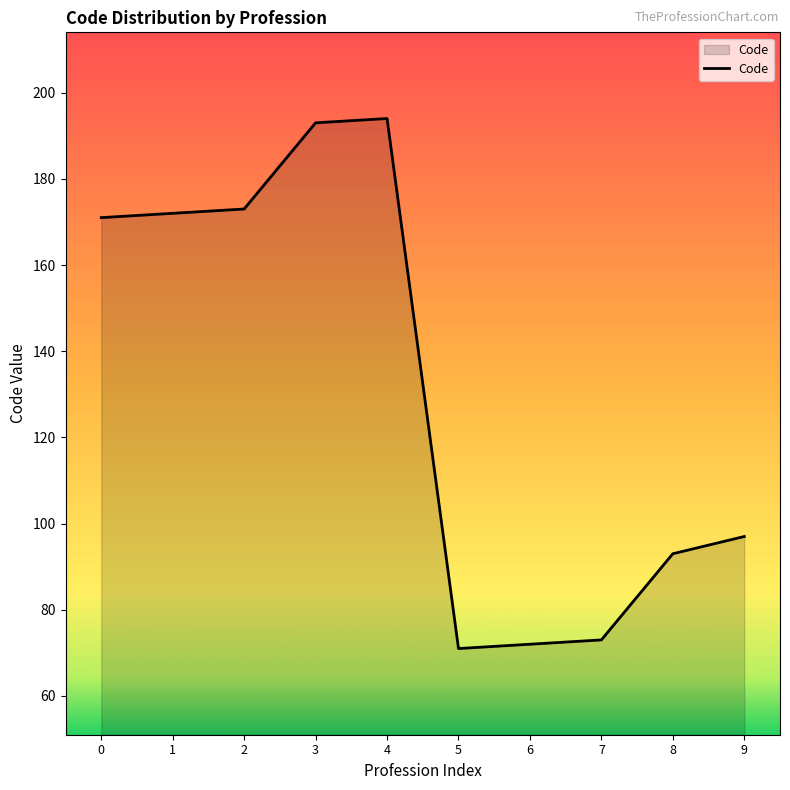

Does the chart have visible grid lines?

No